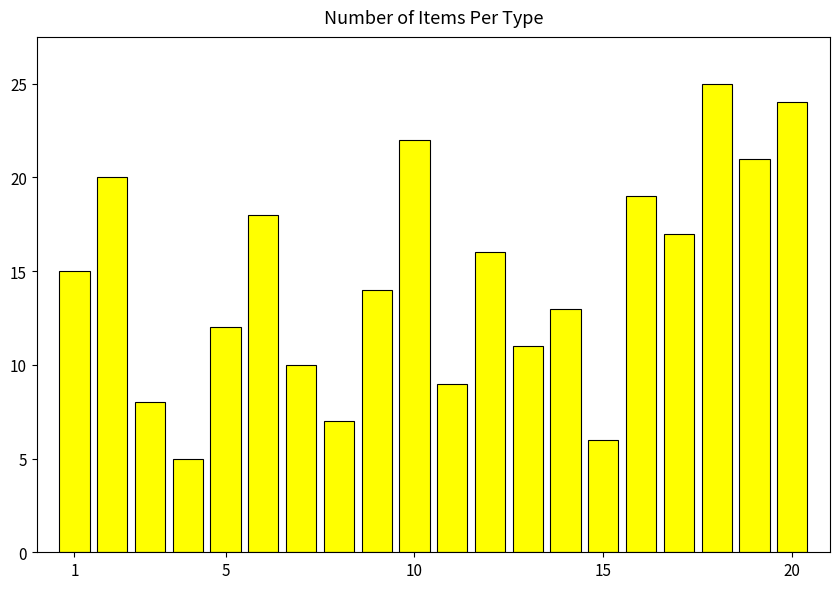

What is the value of the 16th bar from the left?

19